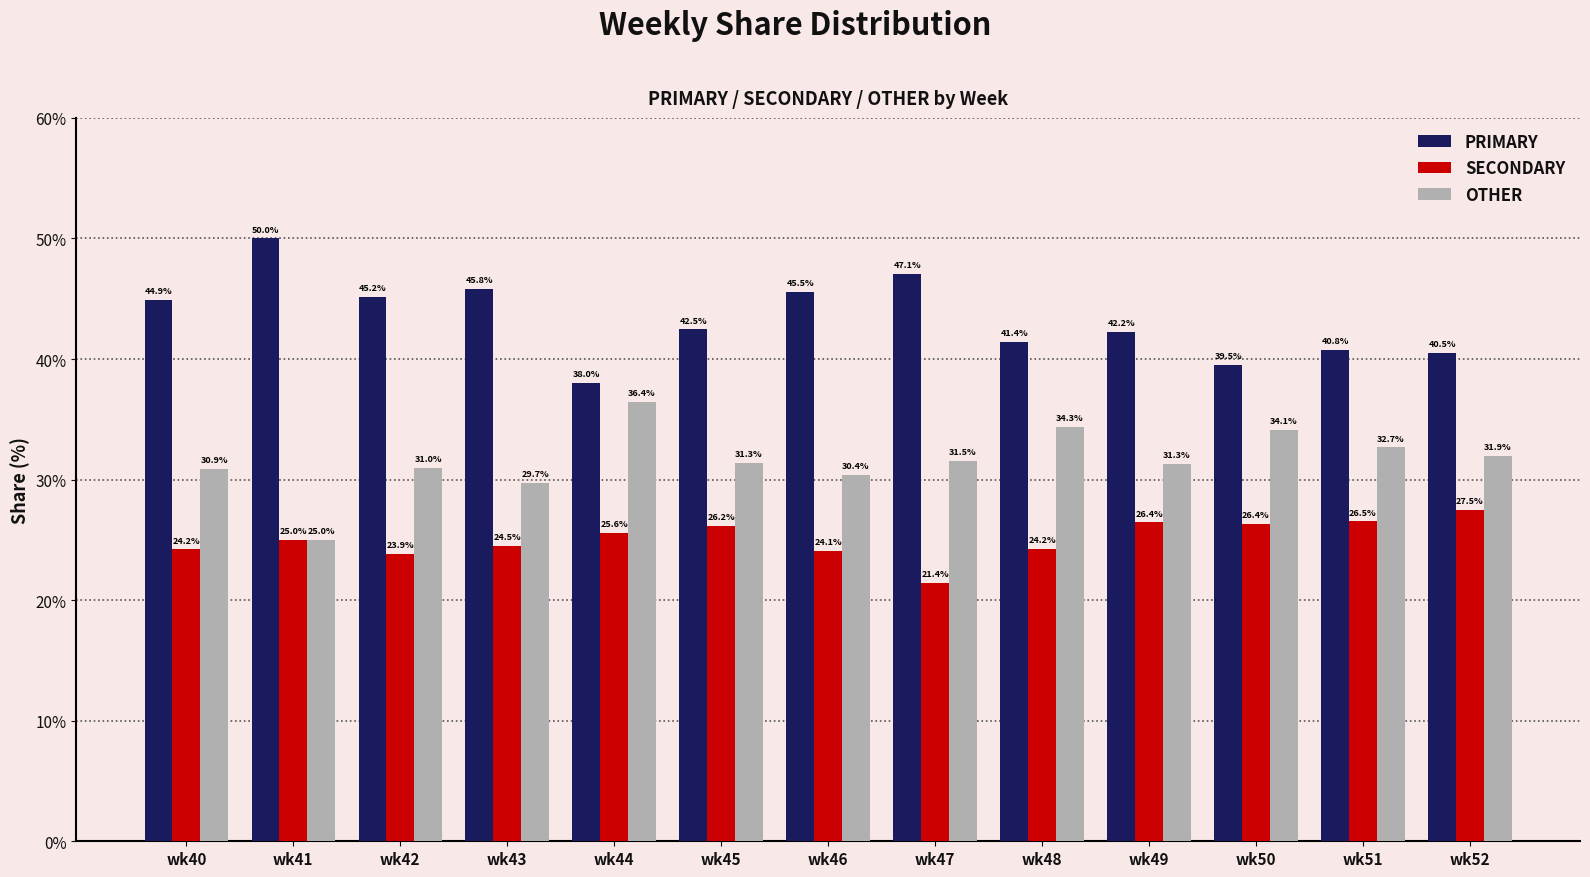

Reading left to right, what are all the values shown in this chart?

PRIMARY: 44.9	50.0	45.2	45.8	38.0	42.5	45.5	47.1	41.4	42.2	39.5	40.8	40.5
SECONDARY: 24.2	25.0	23.9	24.5	25.6	26.2	24.1	21.4	24.2	26.4	26.4	26.5	27.5
OTHER: 30.9	25.0	31.0	29.7	36.4	31.3	30.4	31.5	34.3	31.3	34.1	32.7	31.9